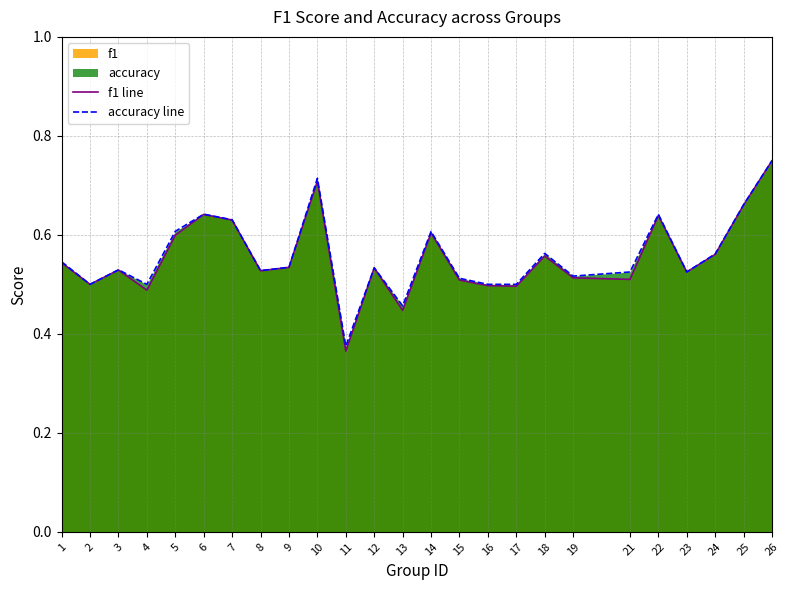

True or false: accuracy line and f1 line intersect in this chart.

False